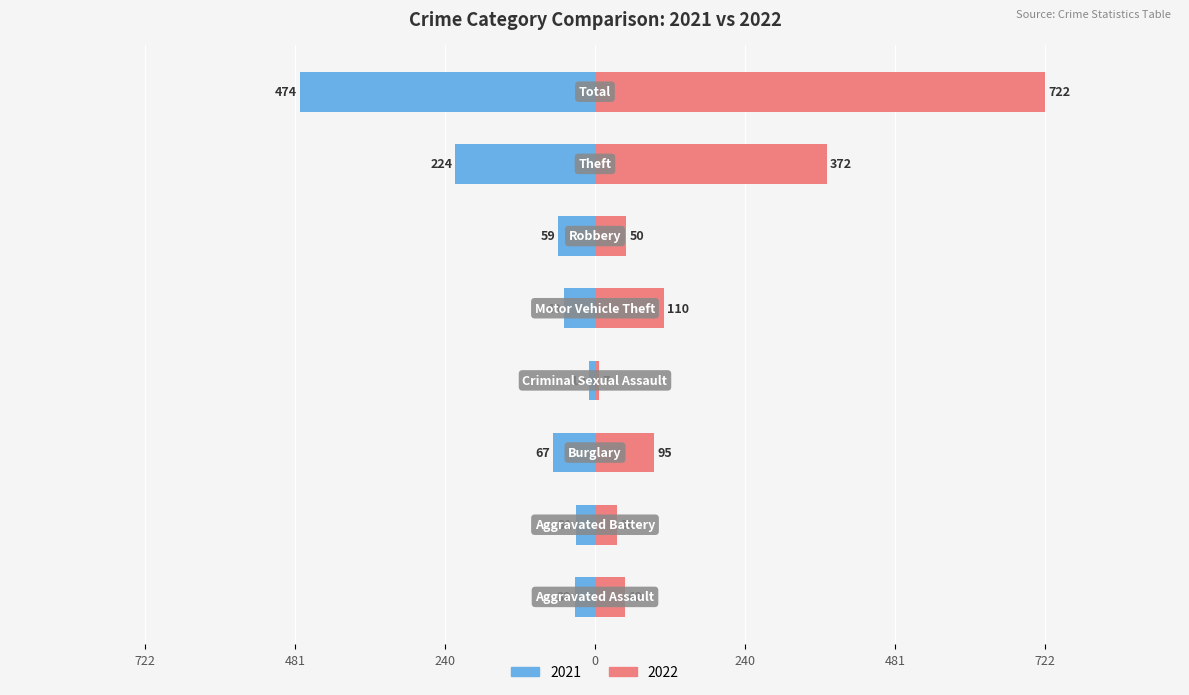

At which category is the sum across all series the highest?

Total